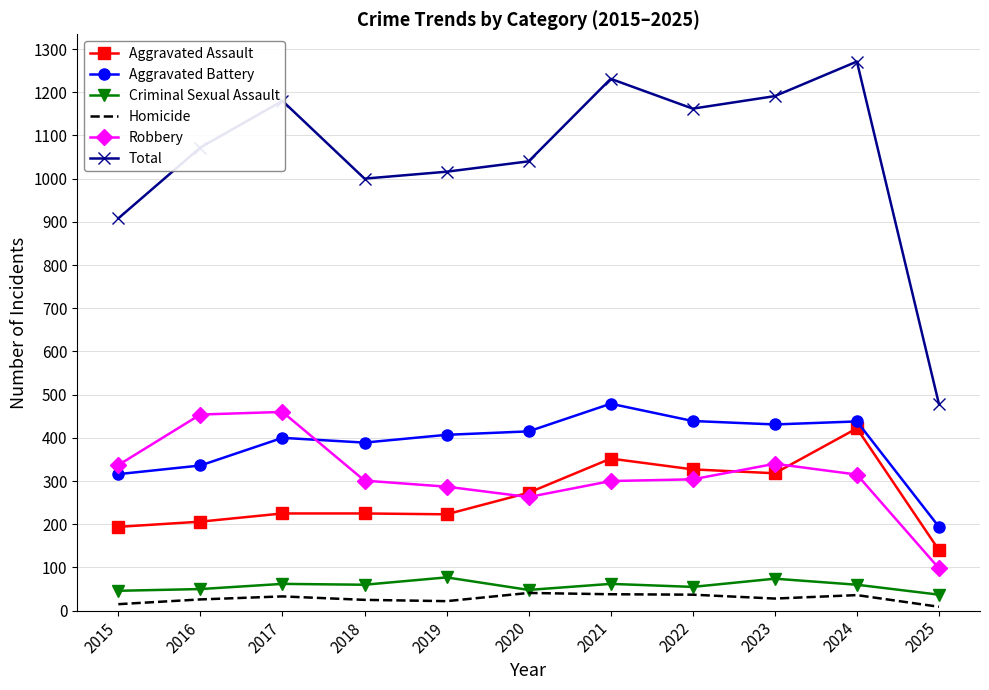

The Total series shows 1885 at 2017. True or false?

False